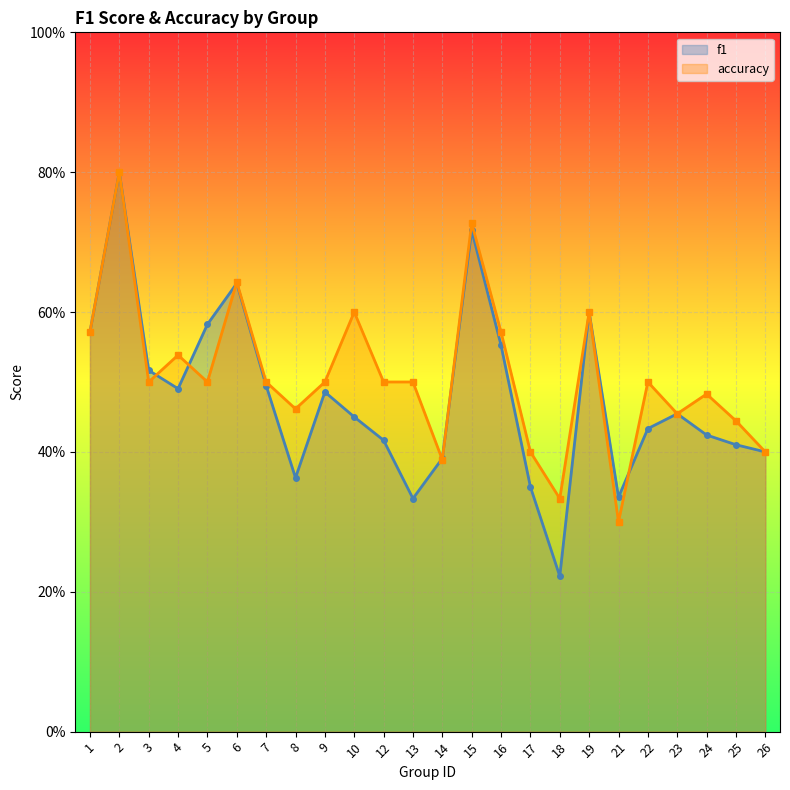

What is the value of the accuracy point at the 22nd from the left?

0.5